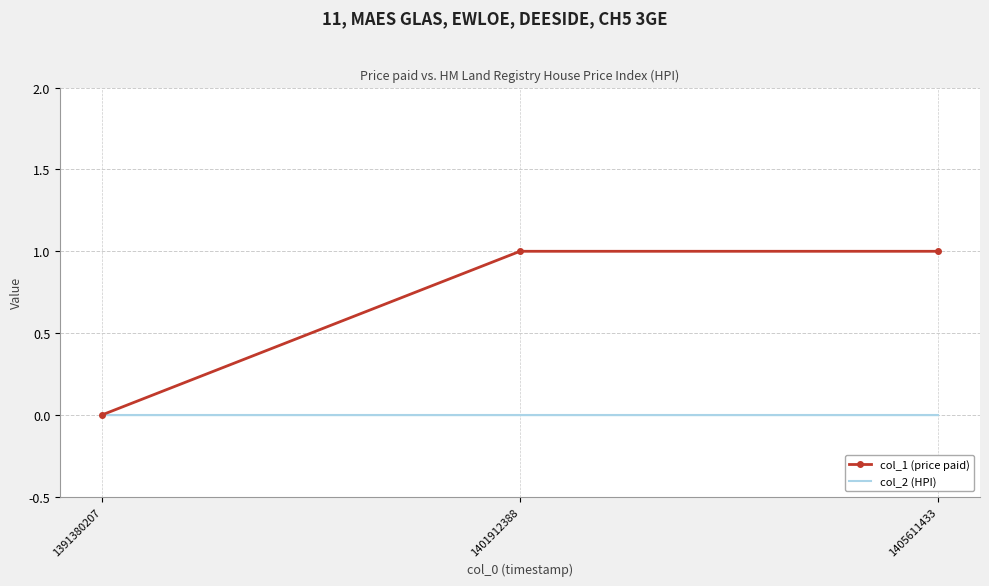

What are all the series names shown in the legend?

col_1 (price paid), col_2 (HPI)